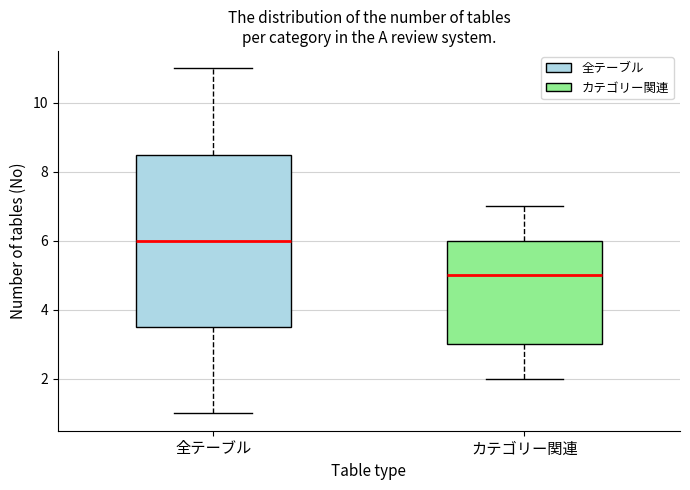

Which box's median line is the highest?

全テーブル